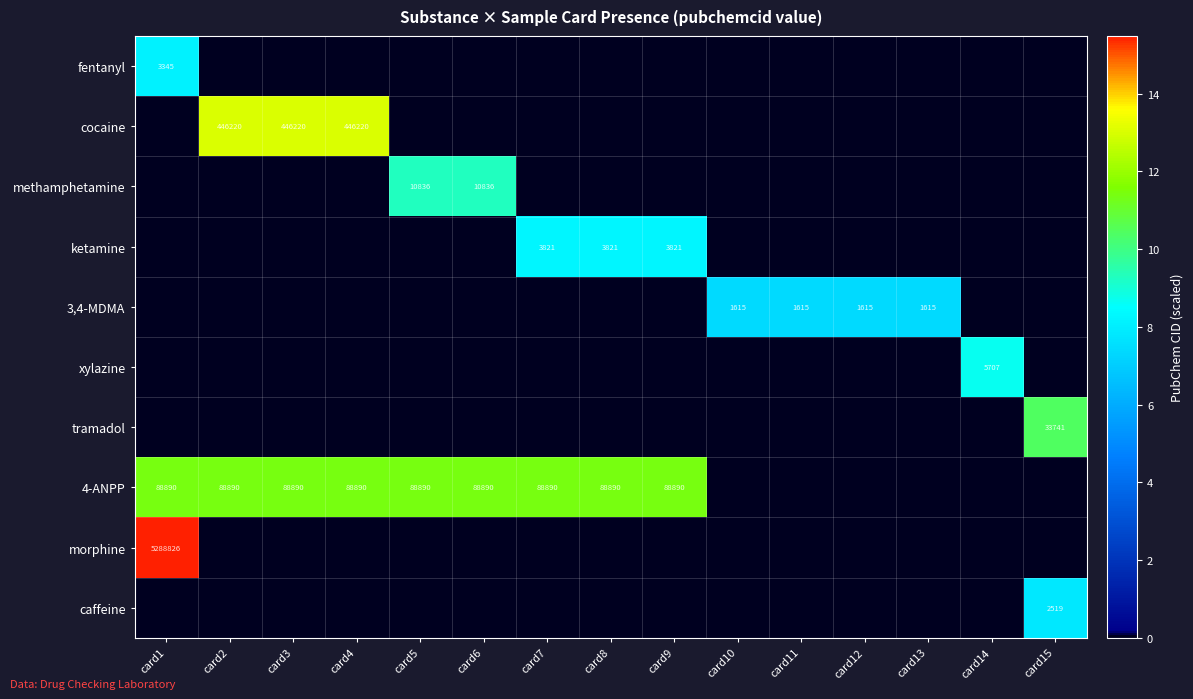

At which category does the chart reach its minimum across all series?

card2